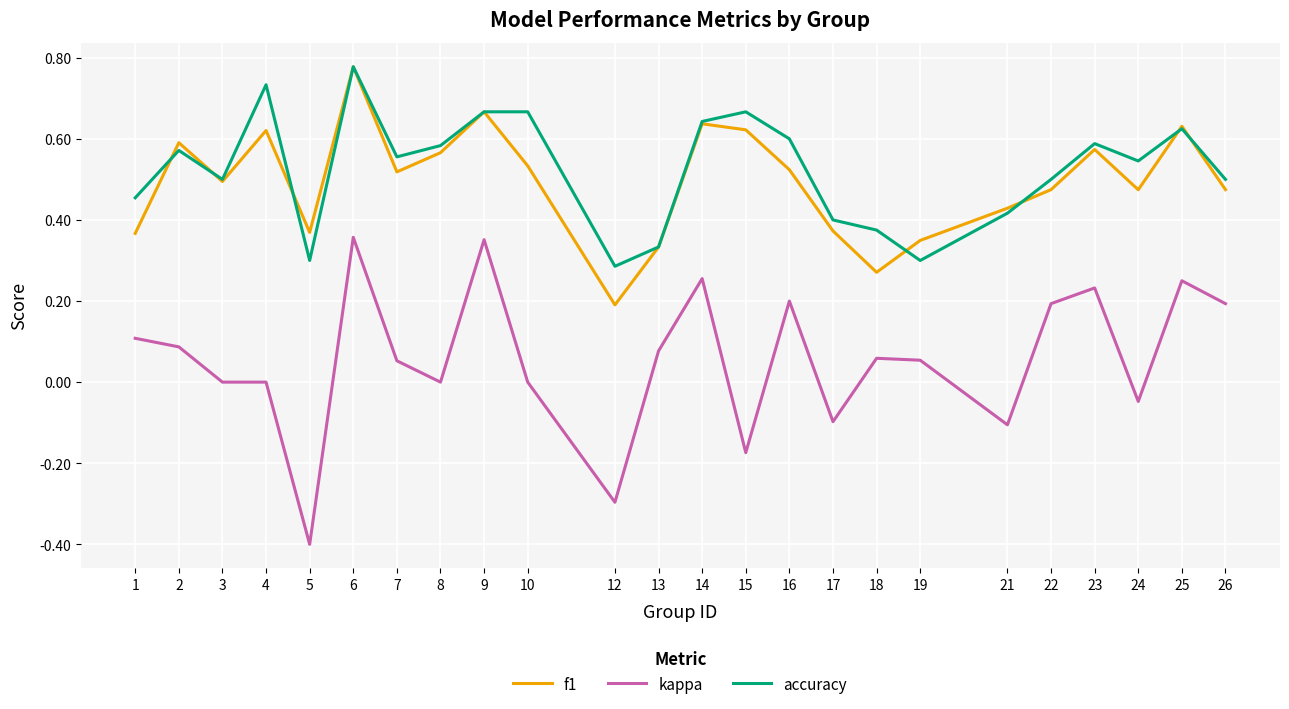

Which series has the largest range (max minus min)?

kappa